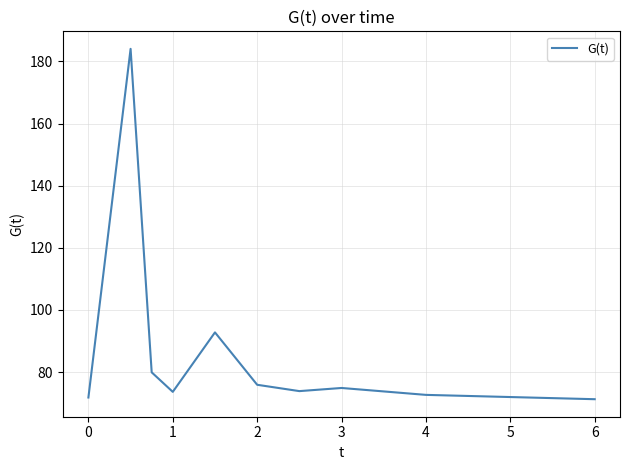

What is the greatest value displayed?

184.1